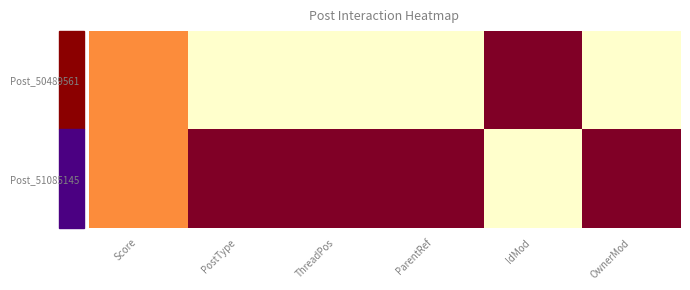

Reading left to right, what are all the values shown in this chart?

Post_50489561: Score=50	PostType=0	ThreadPos=0	ParentRef=0	IdMod=100	OwnerMod=0
Post_51085145: Score=50	PostType=100	ThreadPos=100	ParentRef=100	IdMod=0	OwnerMod=100